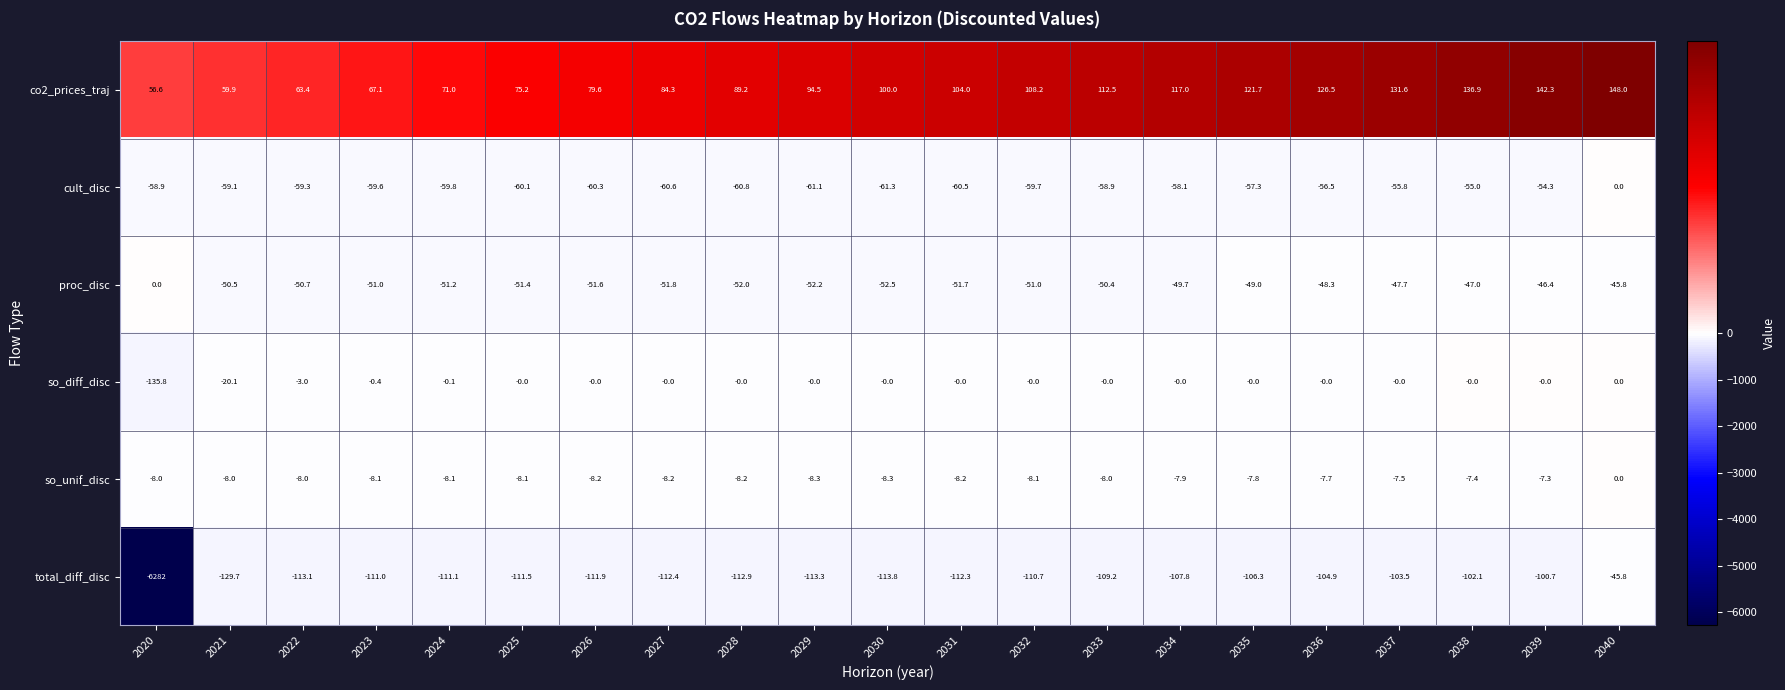

Is the value of so_diff_disc at 2020 greater than the value of proc_disc at 2022?

No